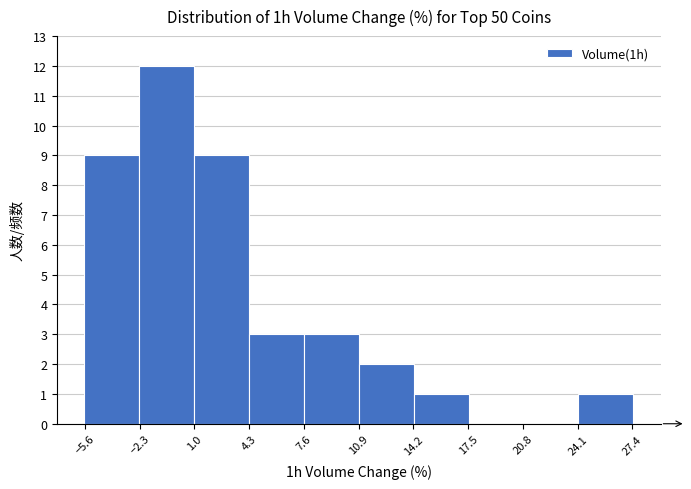

How tall is the bar that spans 24.0 to 27.5 on the x-axis? Neither the bar edges nor the heights are printed on the chart, so give them approximately, as read against the axes.

1